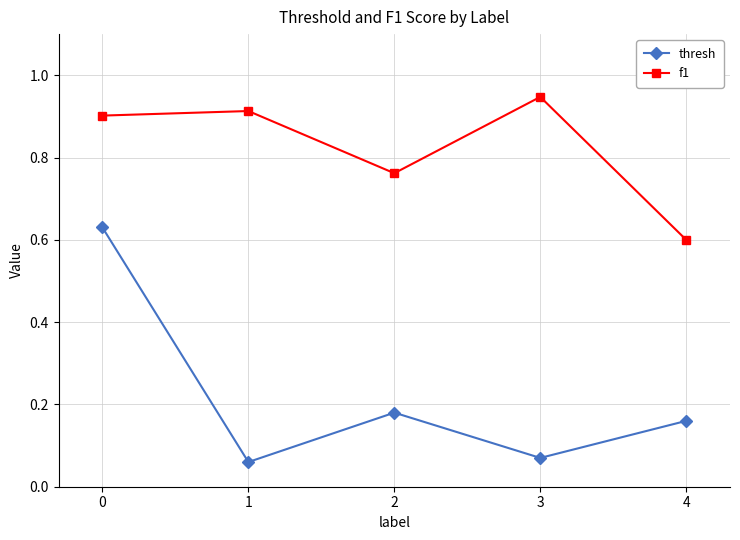

Where is f1 nearest to the value 0?

4